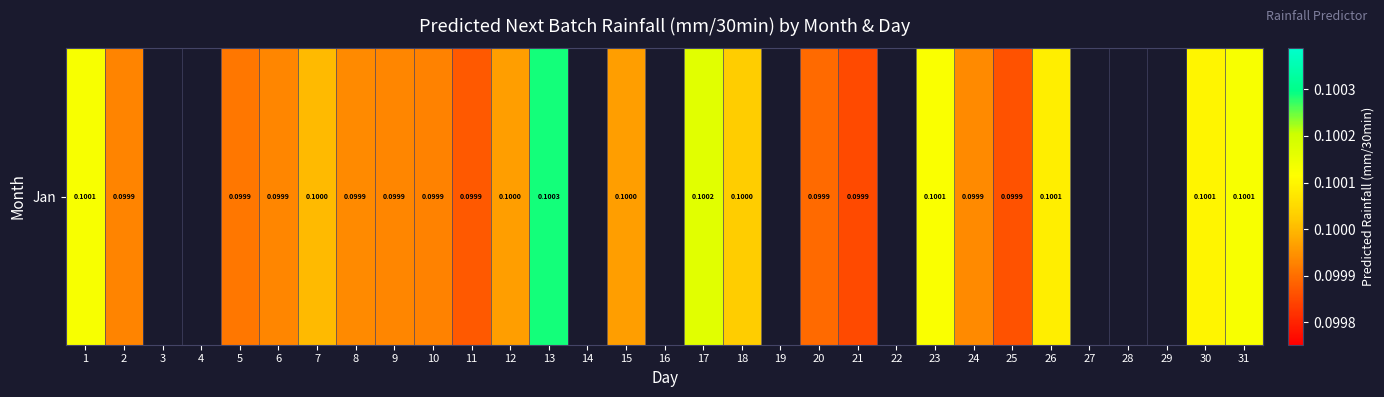

Which category has the highest value across all series?

13